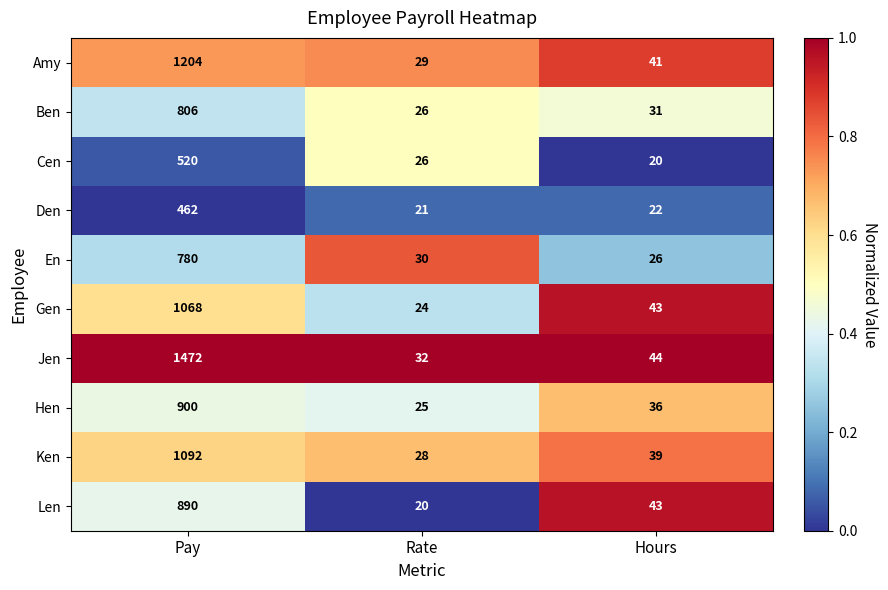

What is the greatest value displayed?

1472